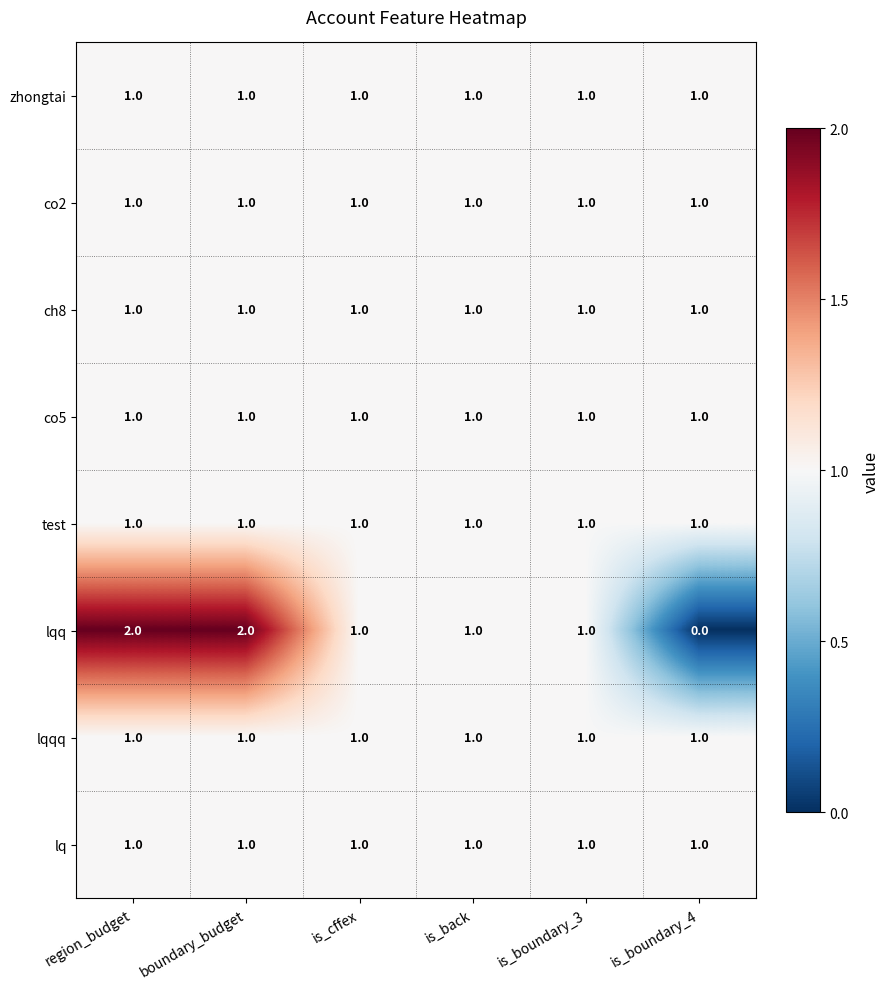

Which label corresponds to the smallest value in the chart?

is_boundary_4